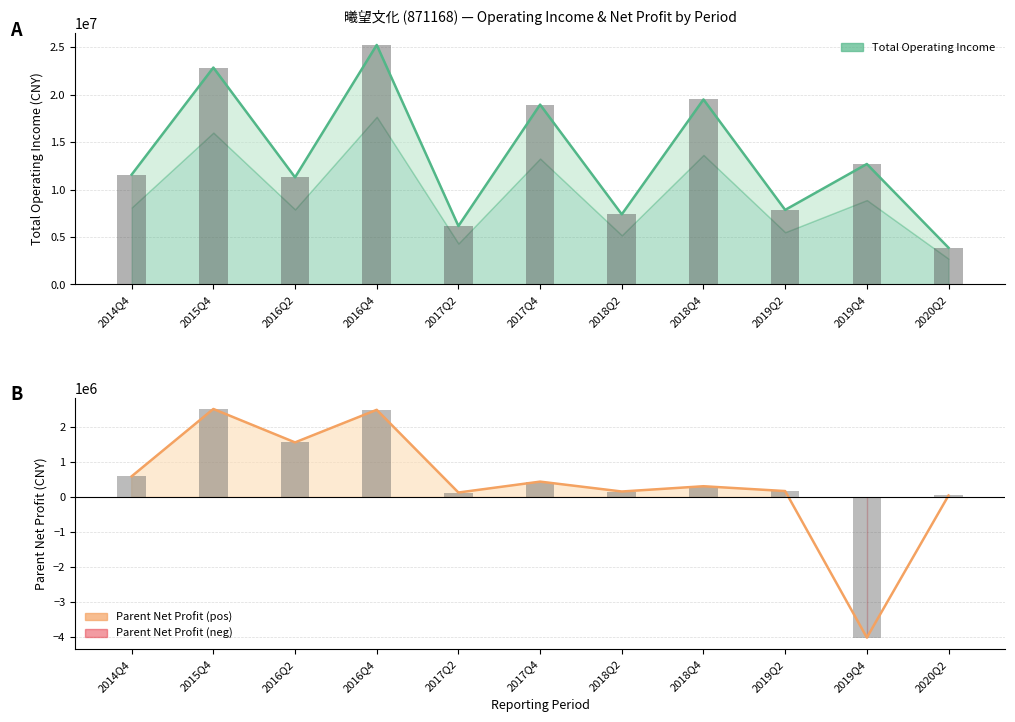

What is the label of the 2nd bar from the right?

2019Q4